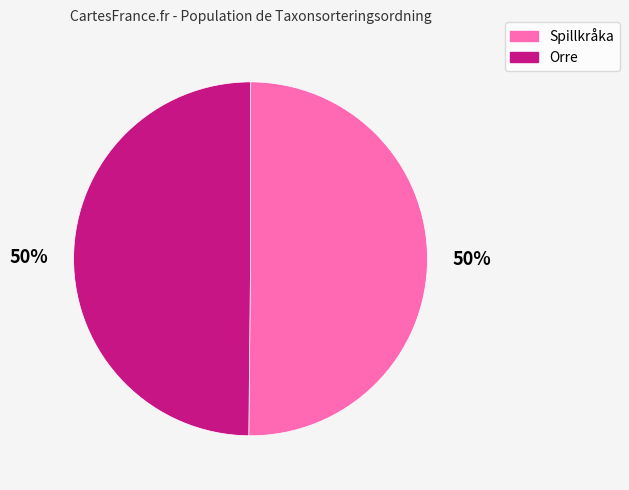

To the nearest percent, what is the average slice percentage?

50%